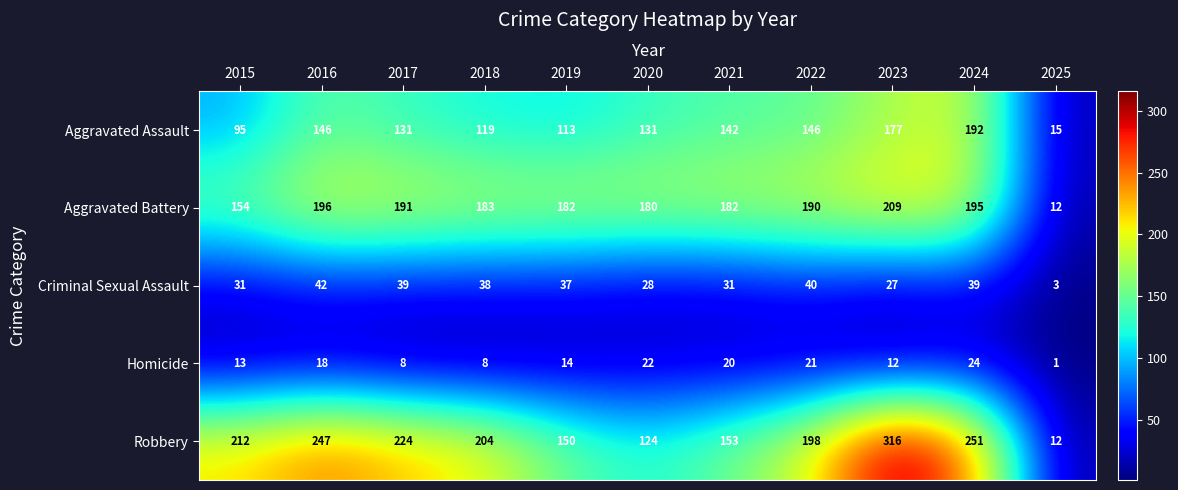

At how many categories does at least one series exceed 202?

6